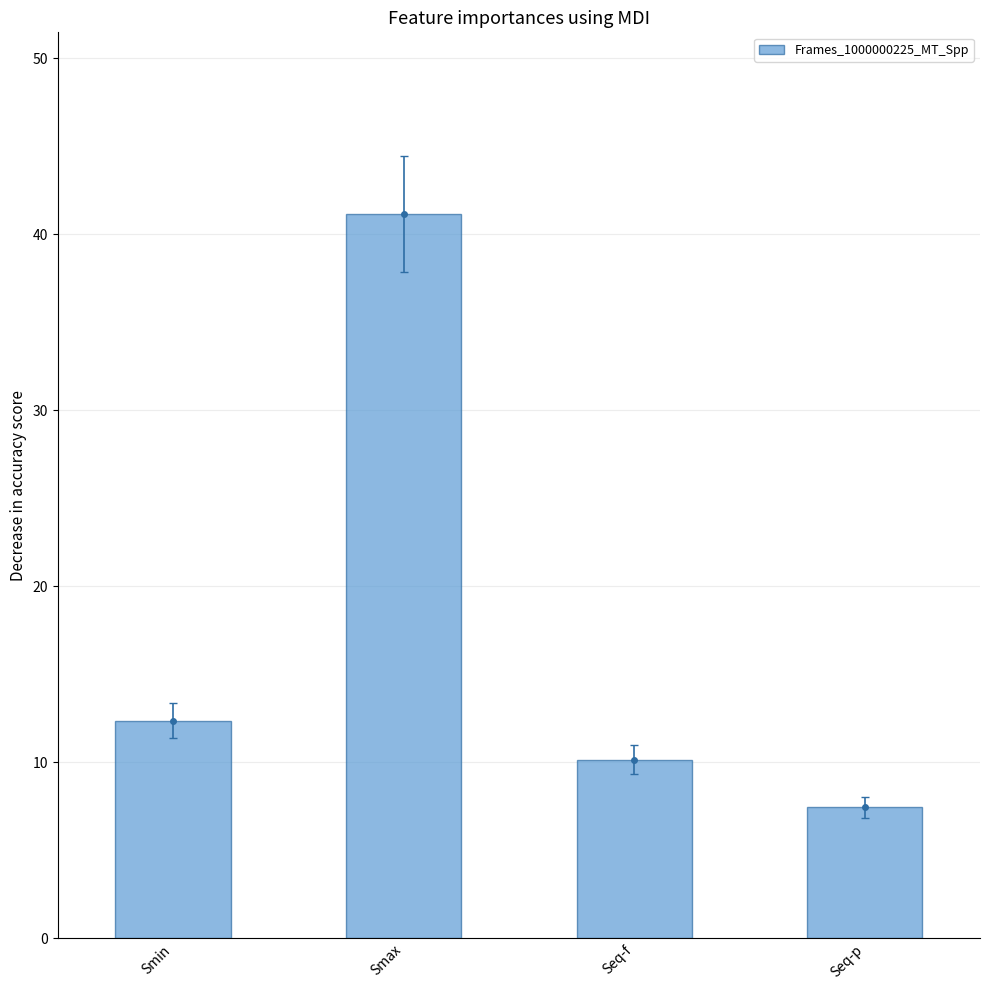

Where does the data first go above 12?

Smin